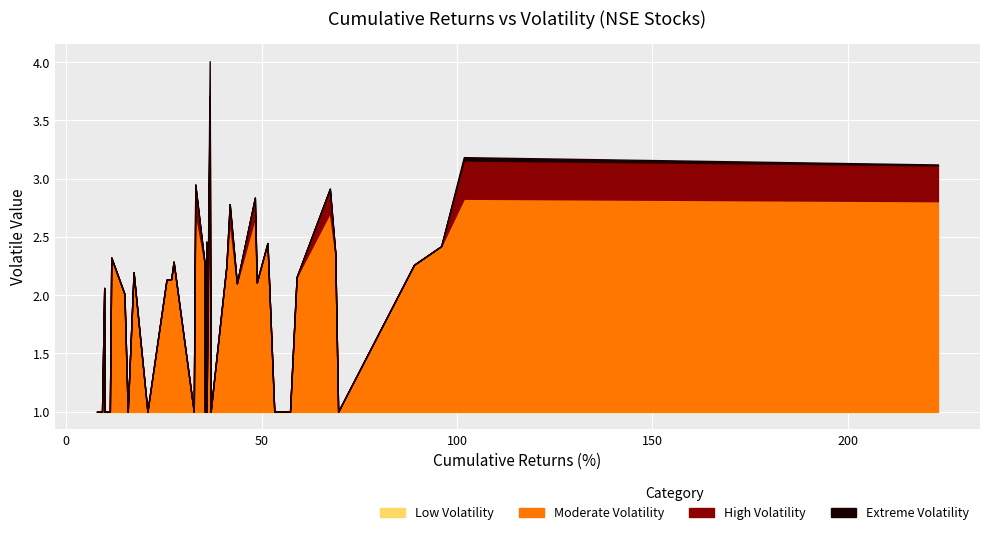

Which has a higher value, 35 or 11?

11